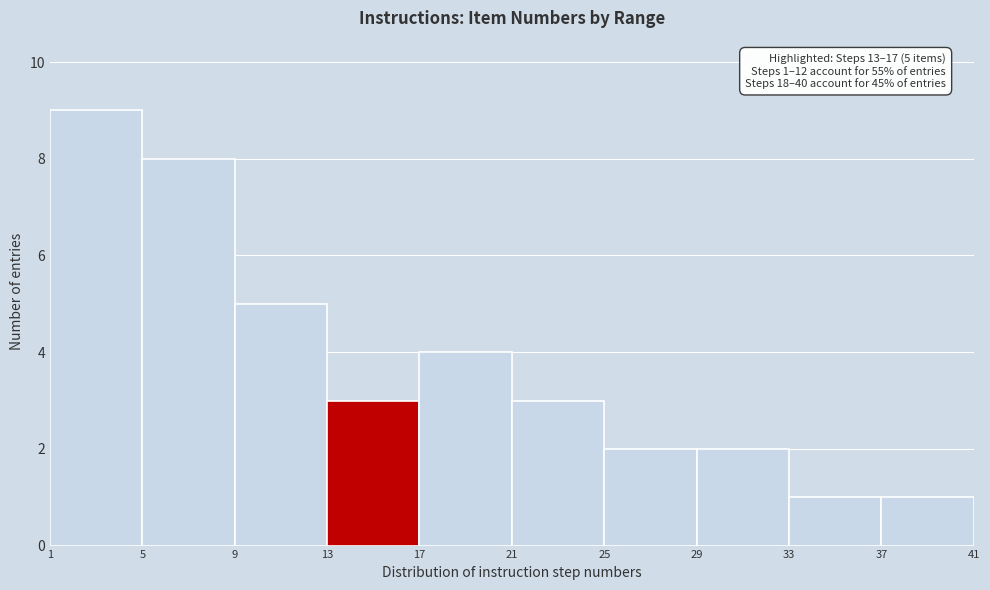

Which range on the x-axis has the tallest bar?

1 to 5